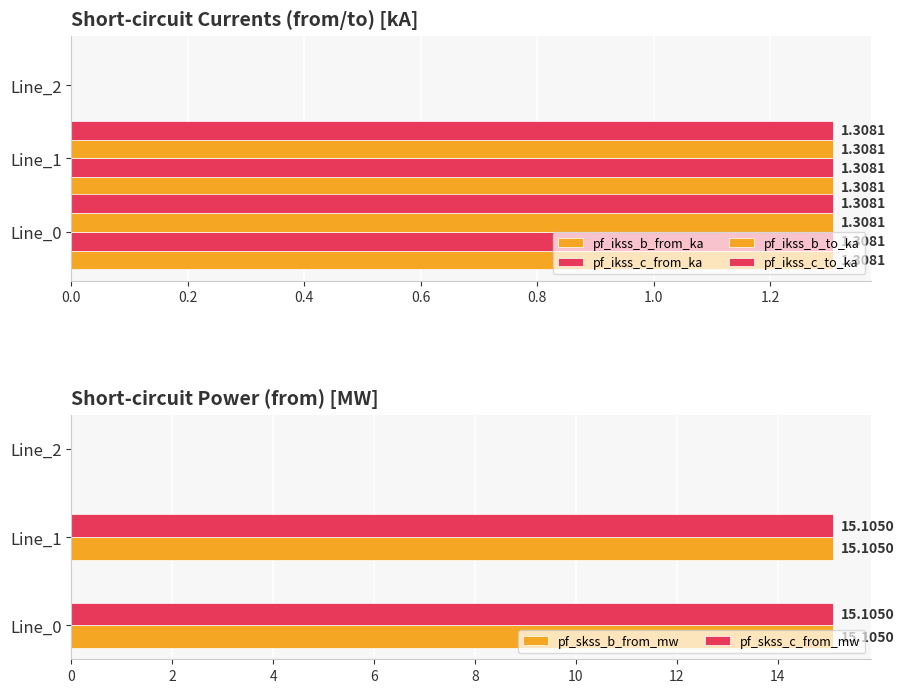

The pf_skss_c_from_mw series shows -10.0 at 0.4. True or false?

False